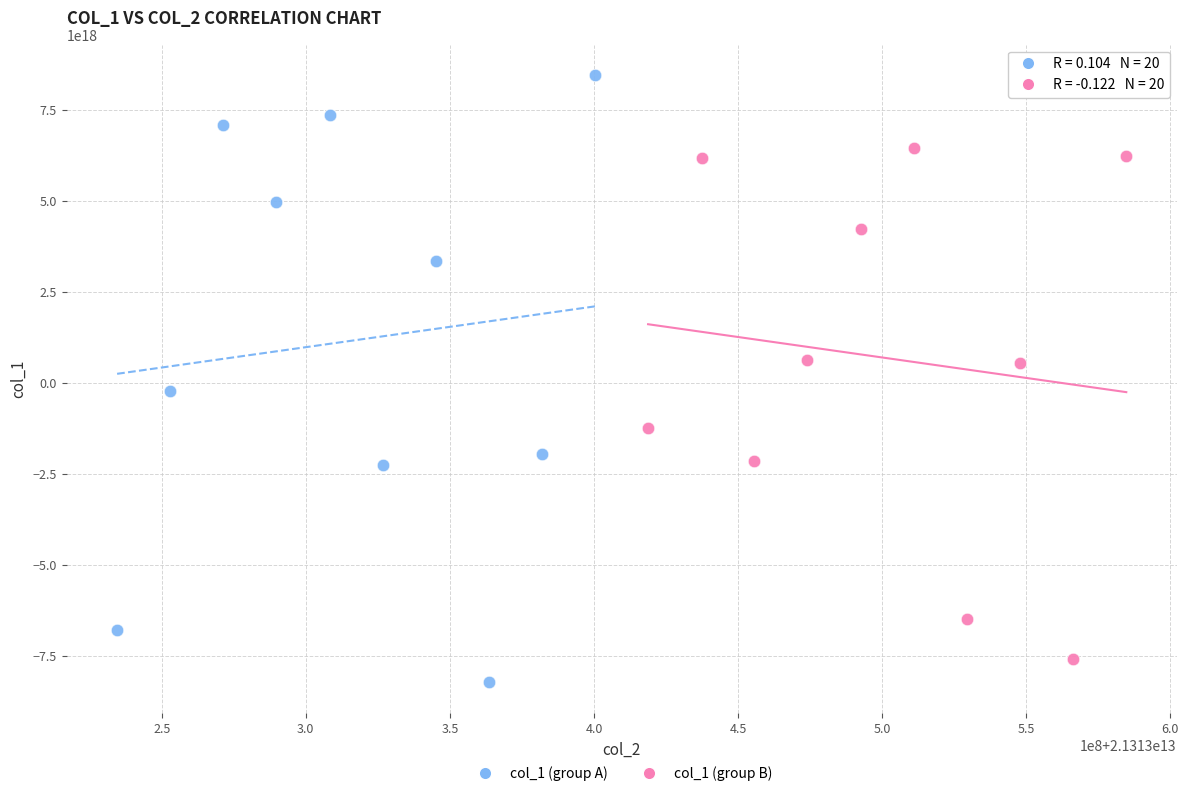

Which series has the largest Y range (max minus min)?

col_1 (group A)